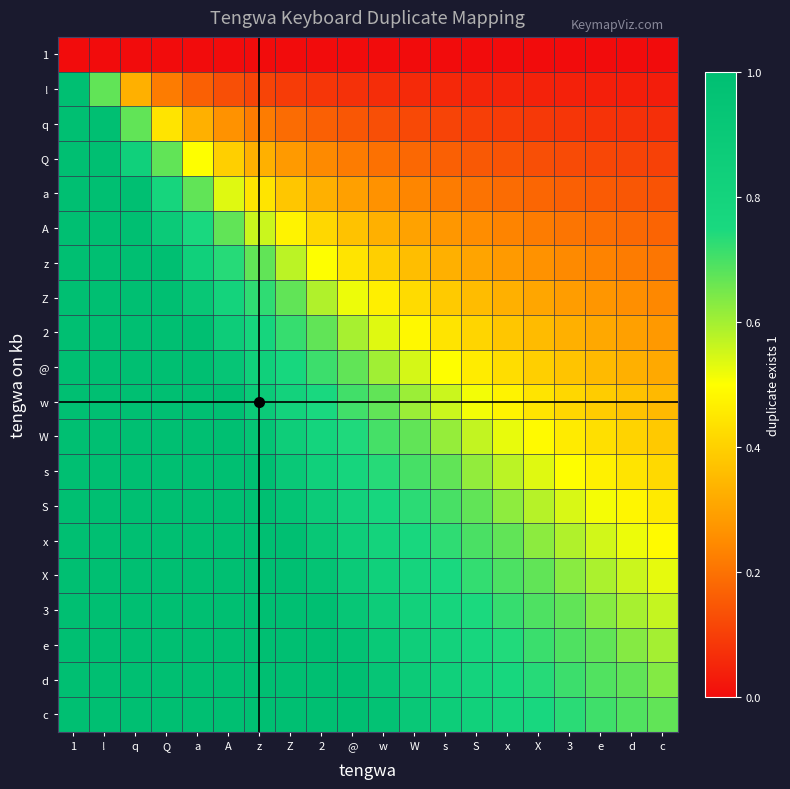

How many categories are shown in the chart?

20